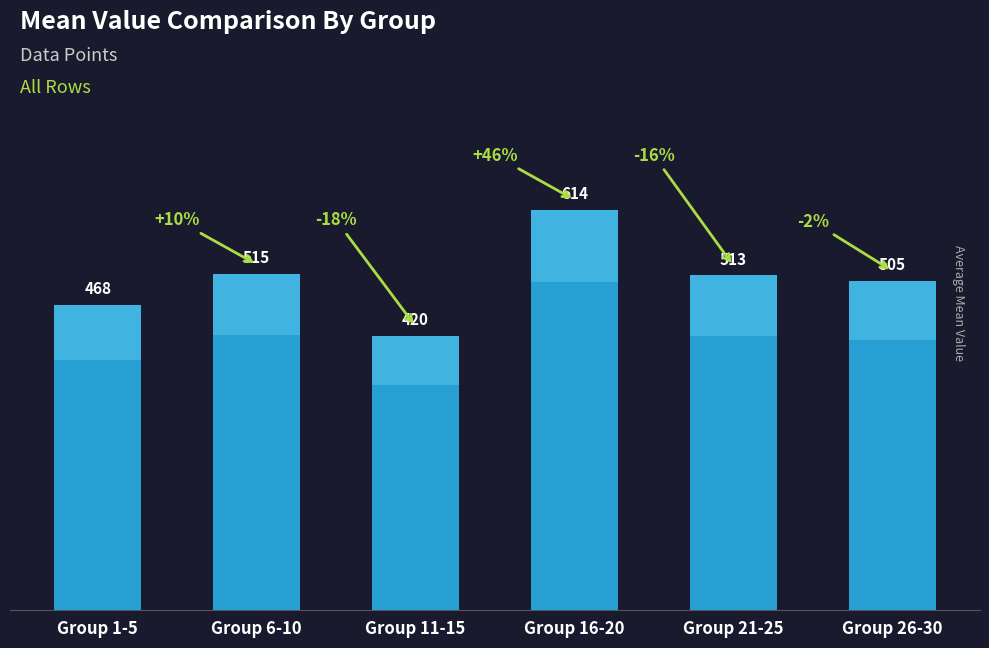

Reading right to left, what are all the values shown in this chart?

Group 26-30=505	Group 21-25=513	Group 16-20=614	Group 11-15=420	Group 6-10=515	Group 1-5=468